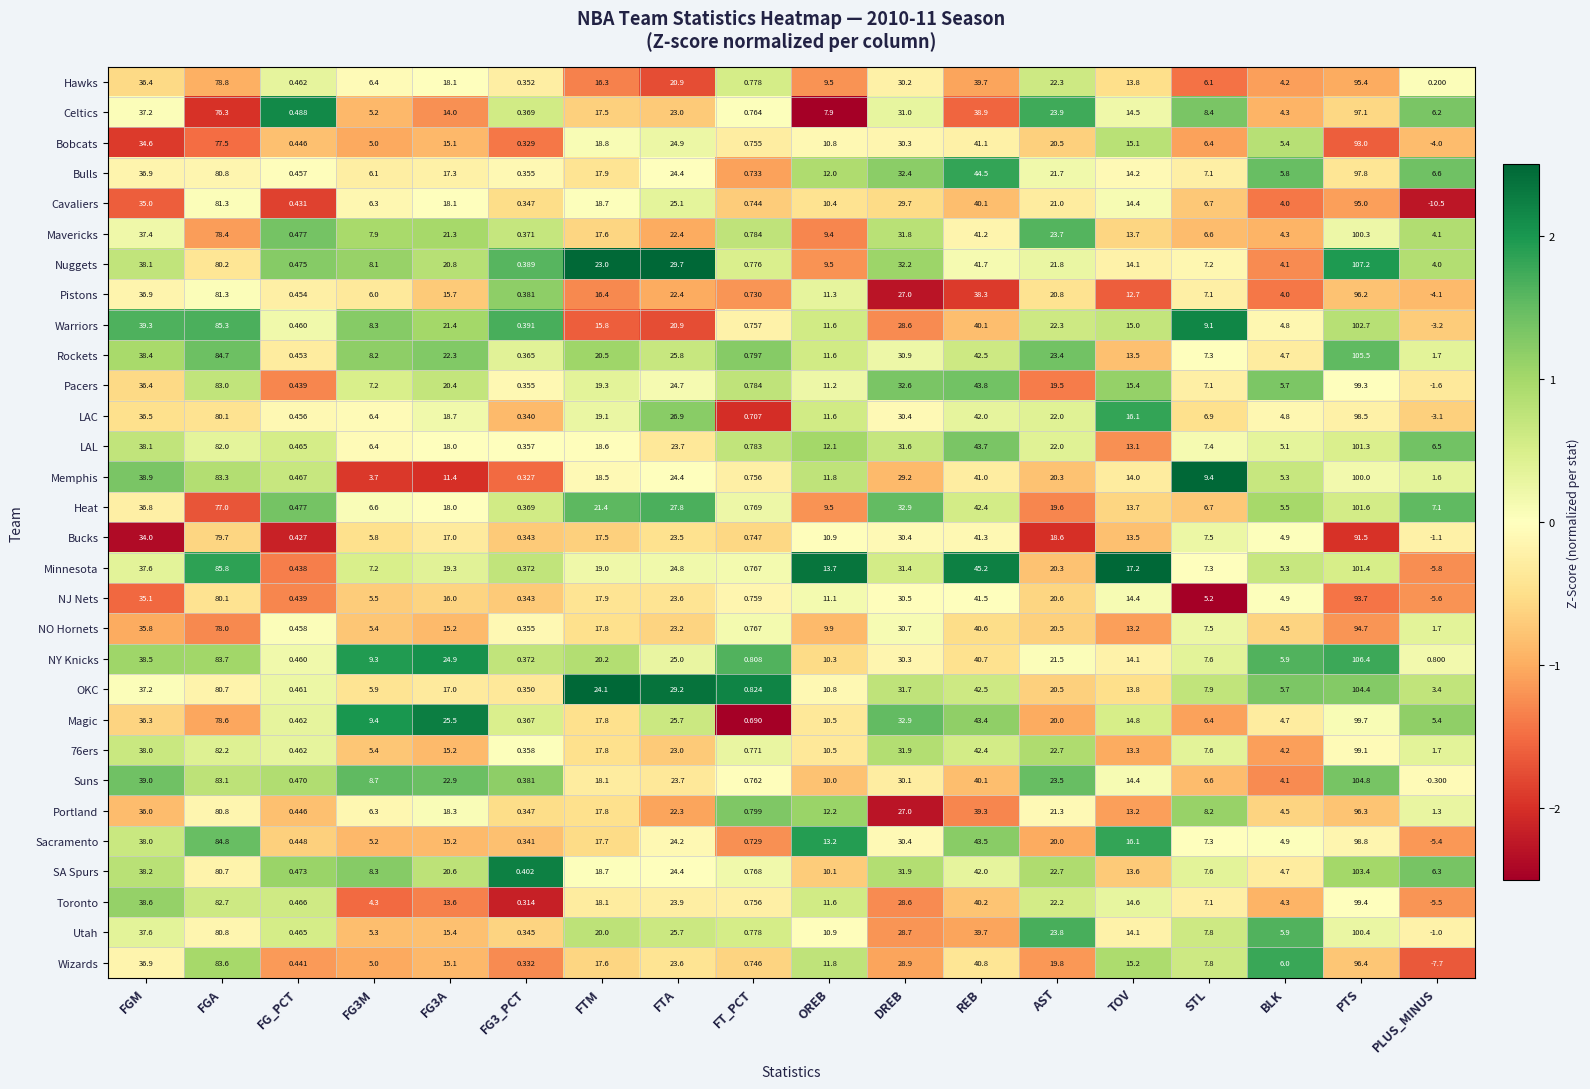

Which series has the largest total across all categories?

Nuggets